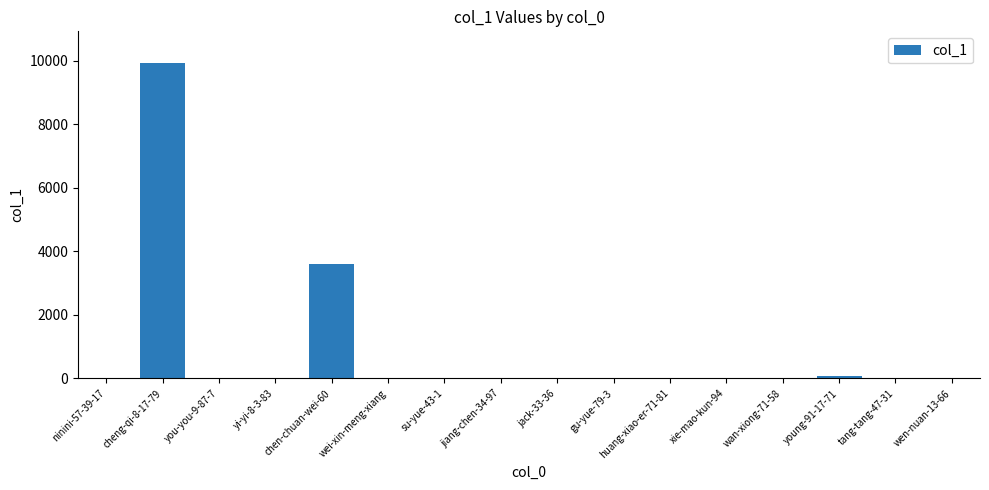

What is the maximum value shown in the chart?

9935